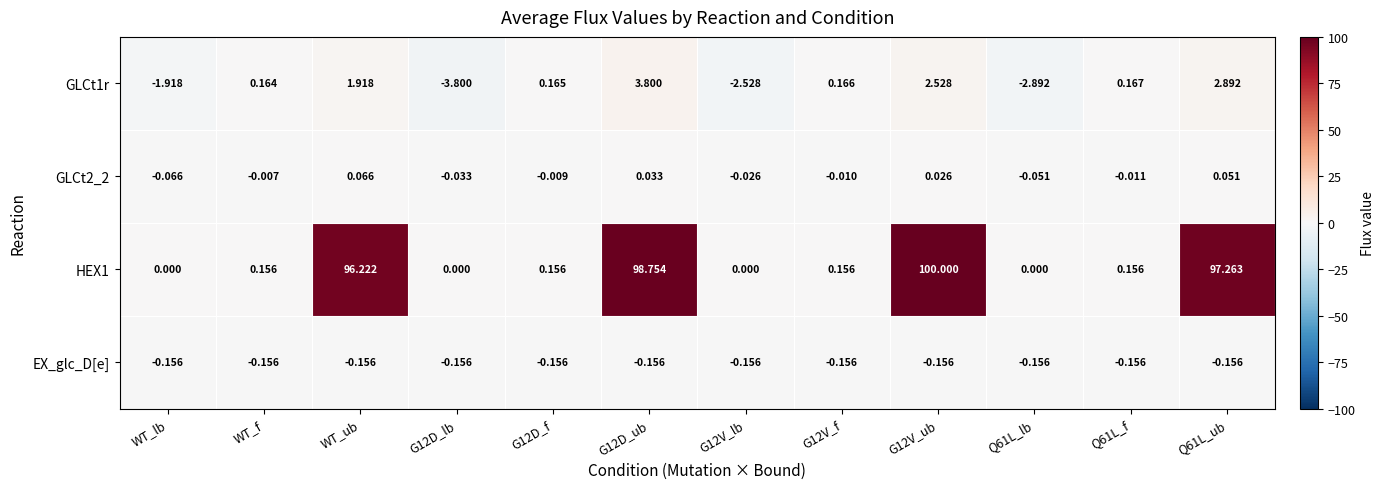

At which label is GLCt1r closest to 0?

WT_f